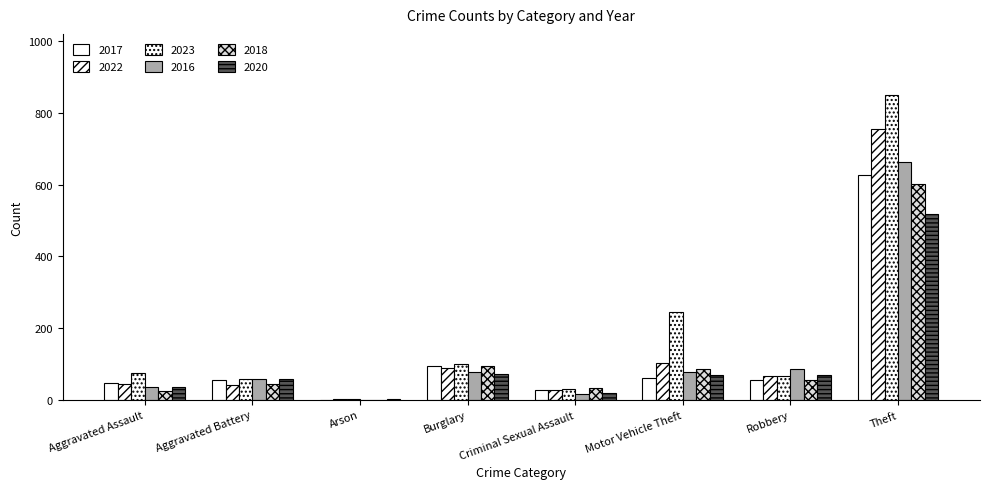

How many data points does each series have?

8